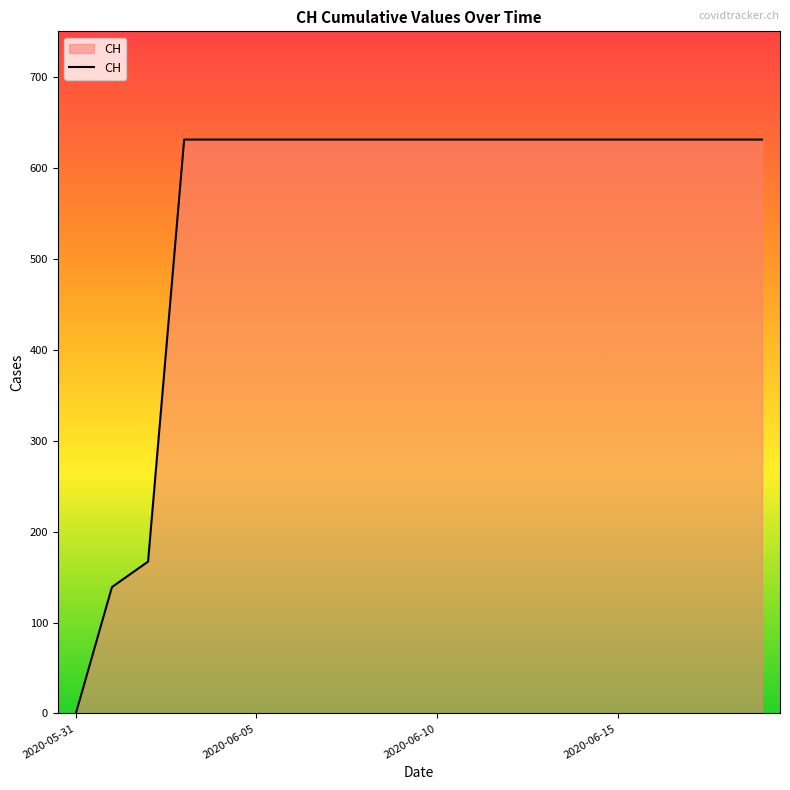

How many categories are shown in the chart?

20